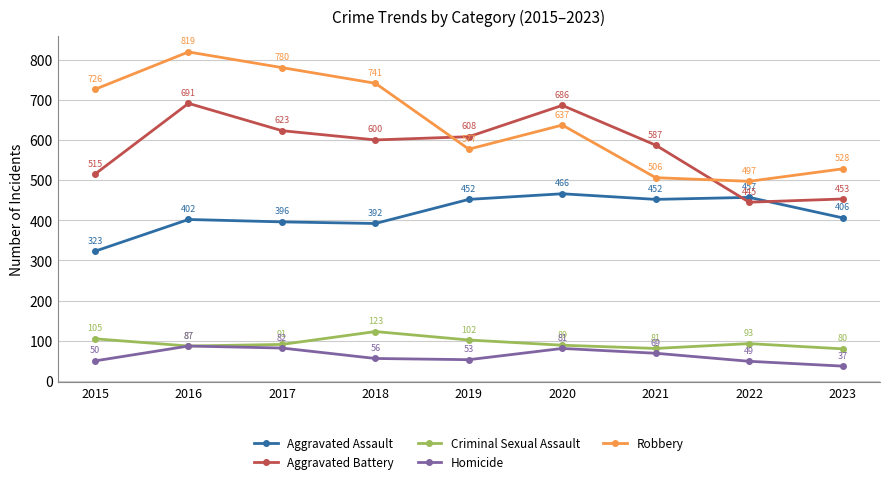

What is the difference between the maximum and minimum values in the Aggravated Battery series?

246